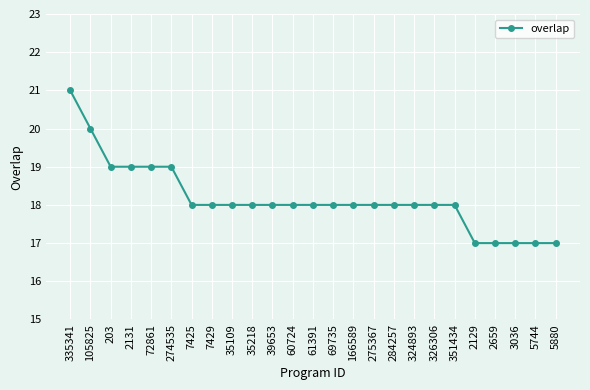

Reading left to right, what are all the values shown in this chart?

21	20	19	19	19	19	18	18	18	18	18	18	18	18	18	18	18	18	18	18	17	17	17	17	17